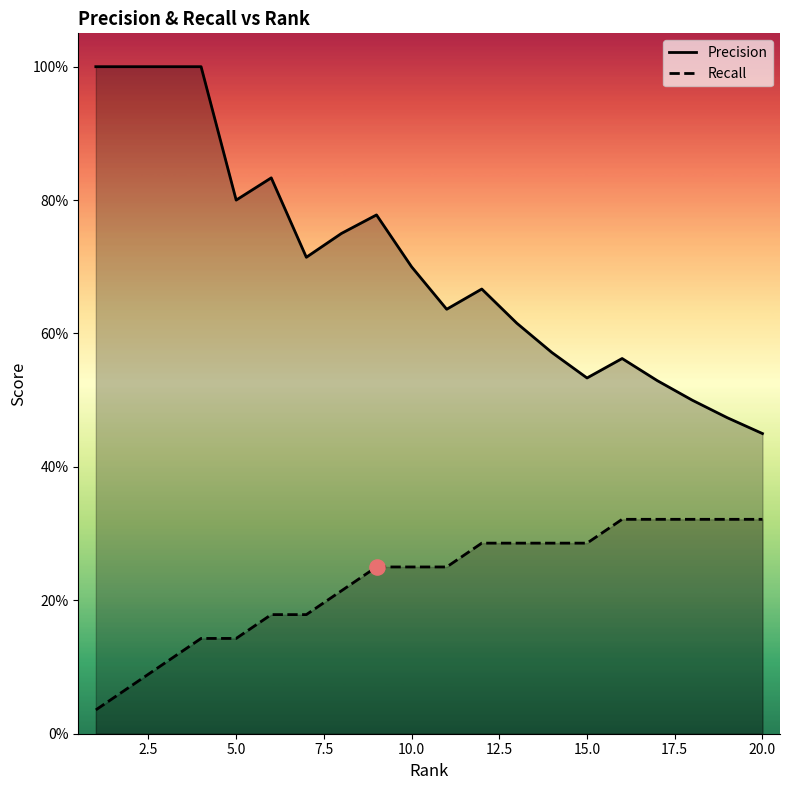

At how many categories does at least one series exceed 0?

20